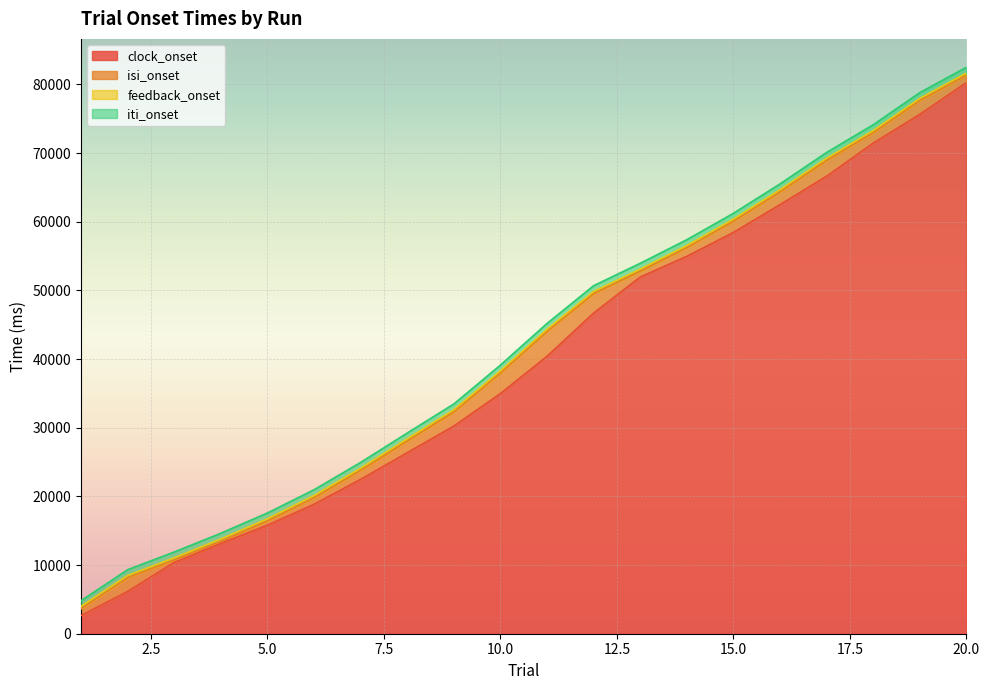

What is the lowest value of the clock_onset series?

2645